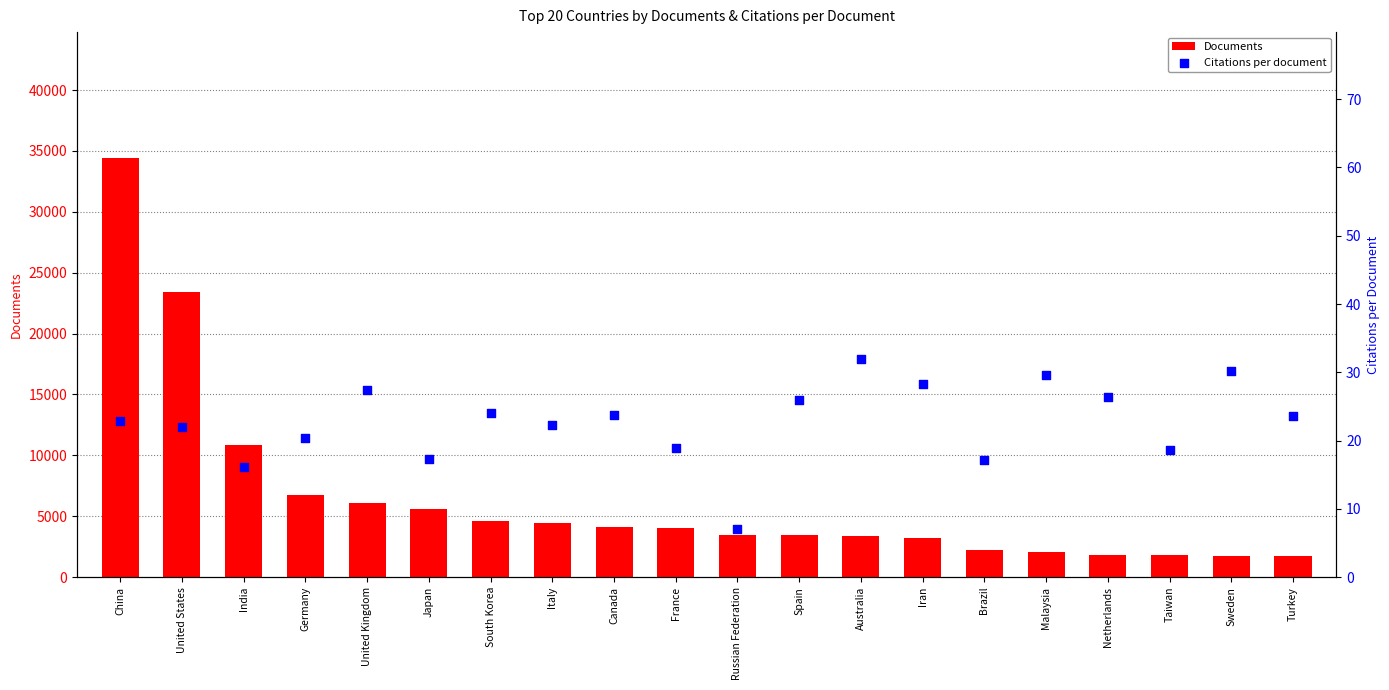

At which category is the sum across all series the highest?

China